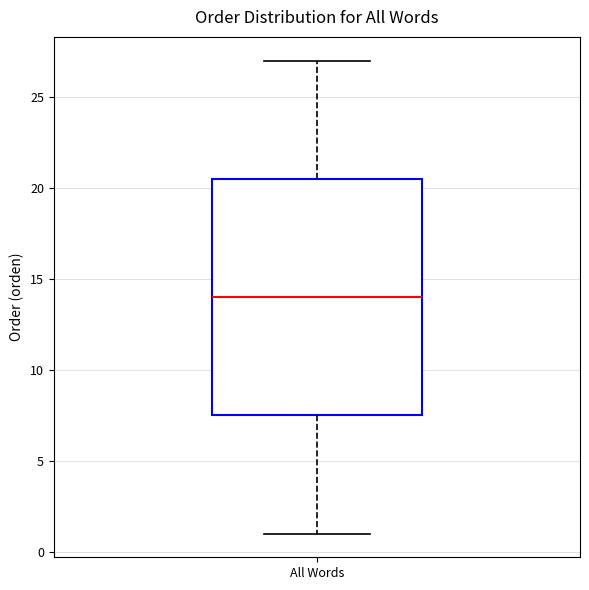

Transcribe this box plot: give where the median line is, the range the box spans, and where the two whiskers end, as read against the y-axis. The values are not printed on the chart, so give them approximately, as read against the axis.

median 14.0, box 7.5 to 20.5, whiskers 1.0 to 27.0